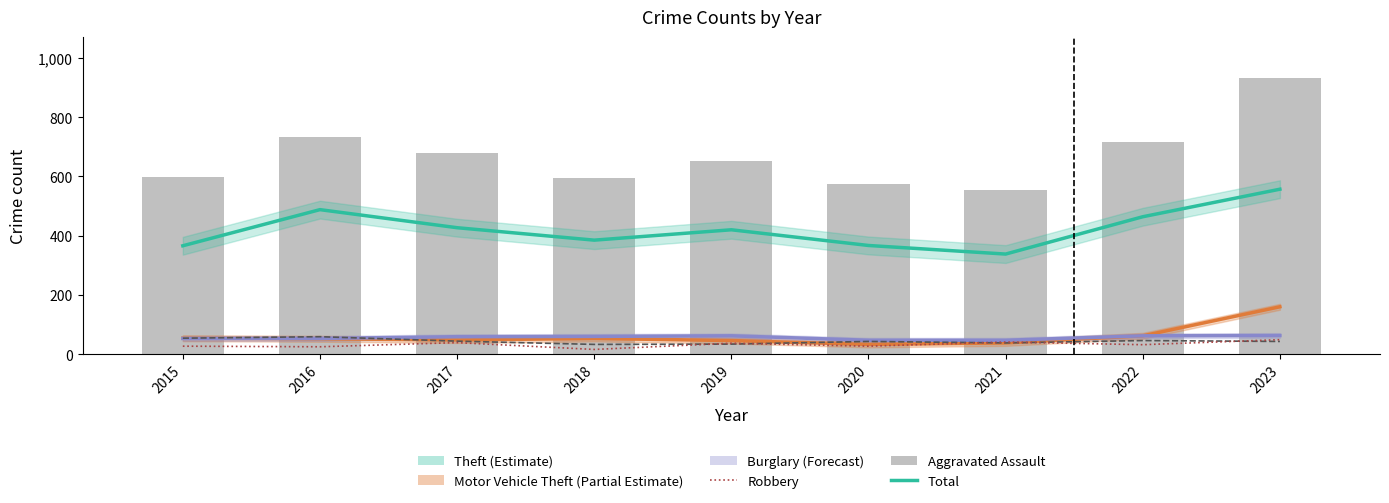

Is it true that Theft (Estimate) equals 930 at 2023?

False